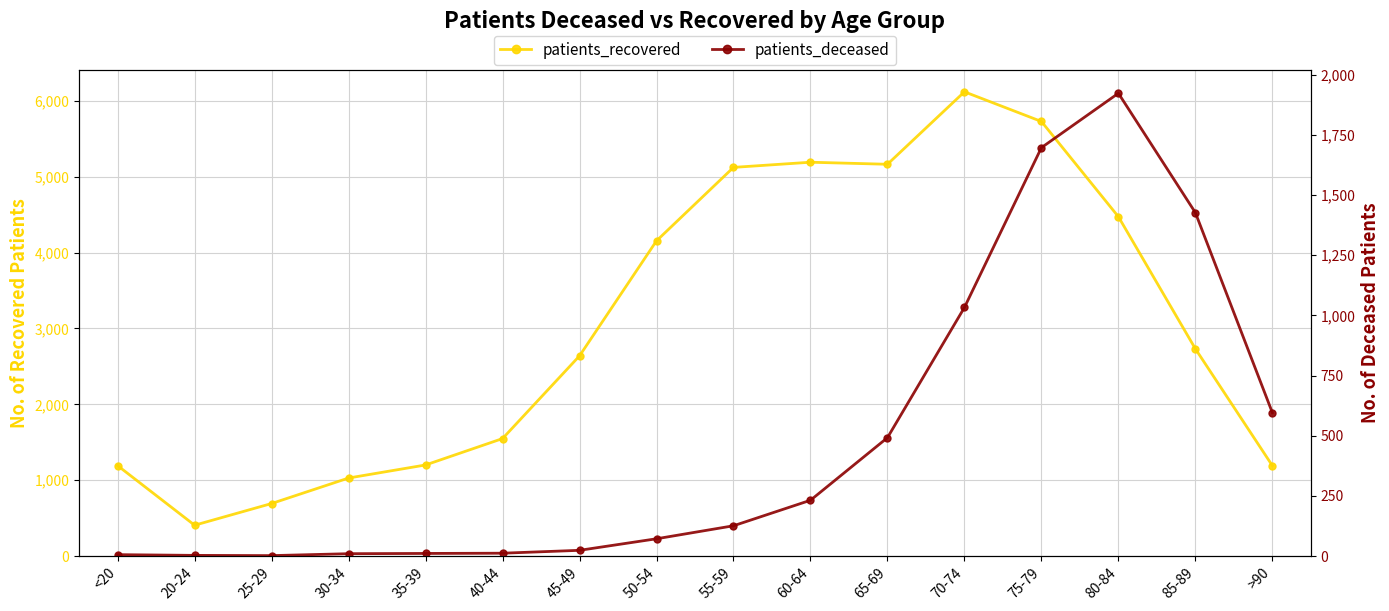

Which series has the widest spread of values?

patients_recovered